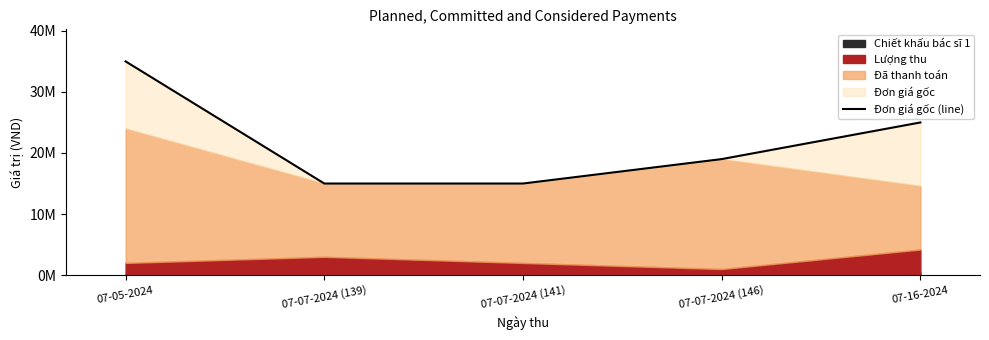

Reading right to left, list all the values displayed in this chart.

25000000	19000000	15000000	15000000	35000000